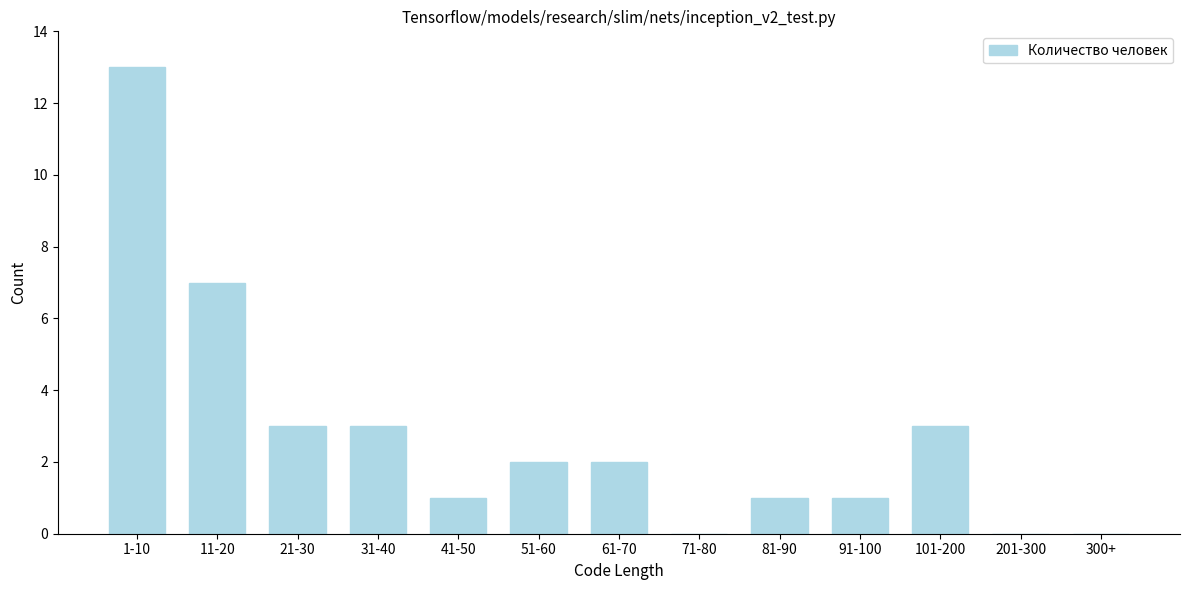

Reading right to left, transcribe all the data shown in this chart.

300+=0	201-300=0	101-200=3	91-100=1	81-90=1	71-80=0	61-70=2	51-60=2	41-50=1	31-40=3	21-30=3	11-20=7	1-10=13